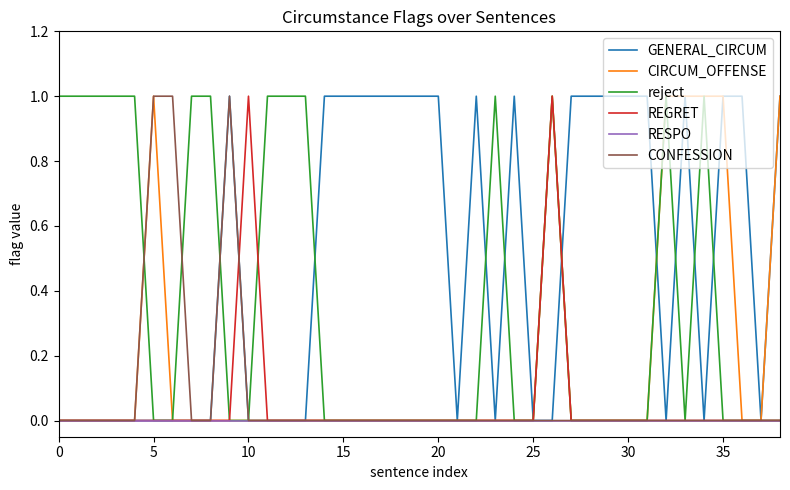

The CIRCUM_OFFENSE series shows 0 at 0. True or false?

True